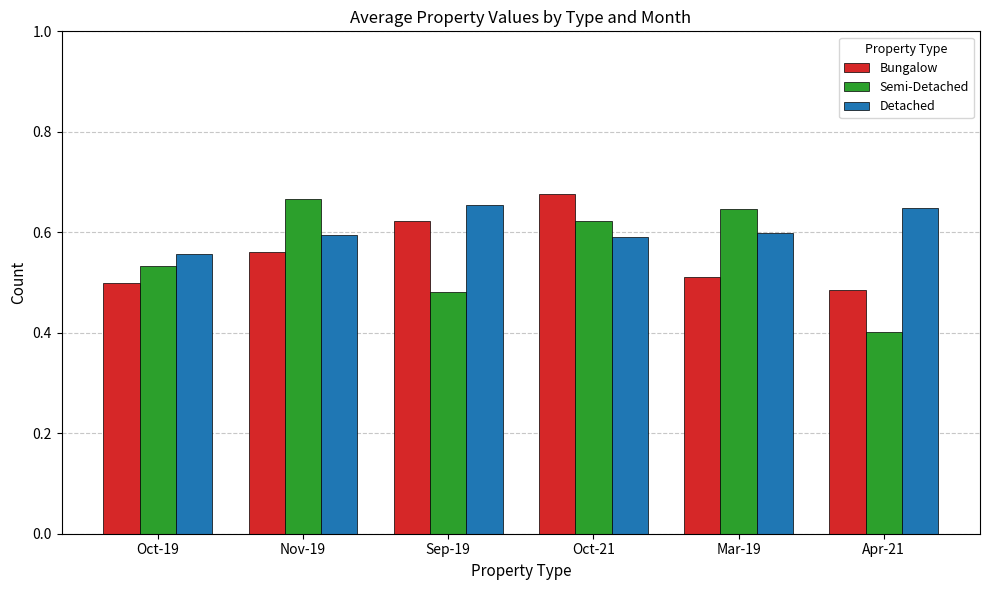

The Bungalow series shows 0.9 at Oct-19. True or false?

False